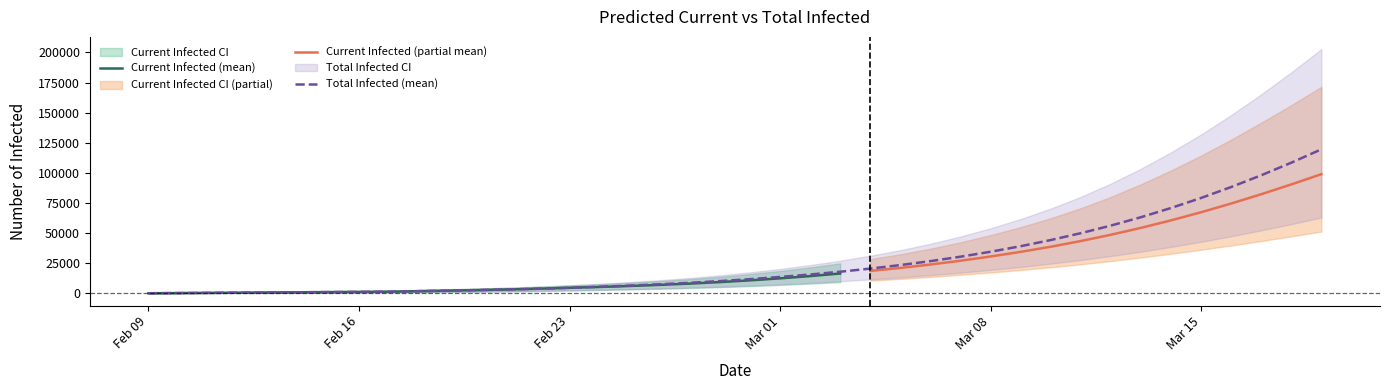

Which series has the widest spread of values?

total_upper